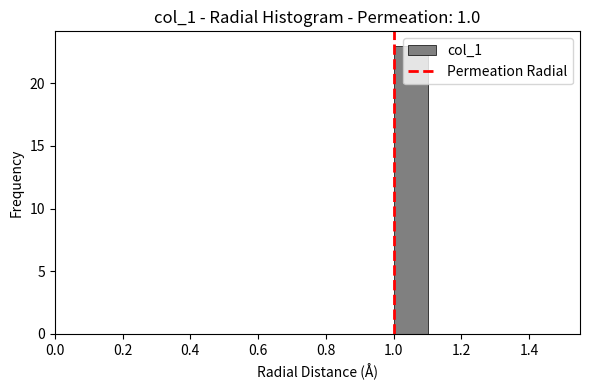

Reading left to right, transcribe this chart: for each bar, give the range it covers on the x-axis and its height. The values are not printed on the chart, so give them approximately, as read against the axis.

0.5 to 0.6: 0
0.6 to 0.7: 0
0.7 to 0.8: 0
0.8 to 0.9: 0
0.9 to 1.0: 0
1.0 to 1.1: 23
1.1 to 1.2: 0
1.2 to 1.3: 0
1.3 to 1.4: 0
1.4 to 1.5: 0